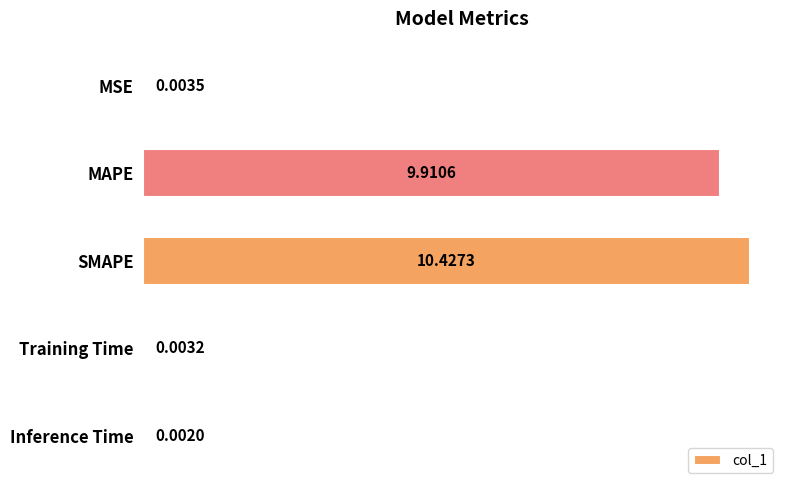

Where is the data nearest to the value 5?

MAPE